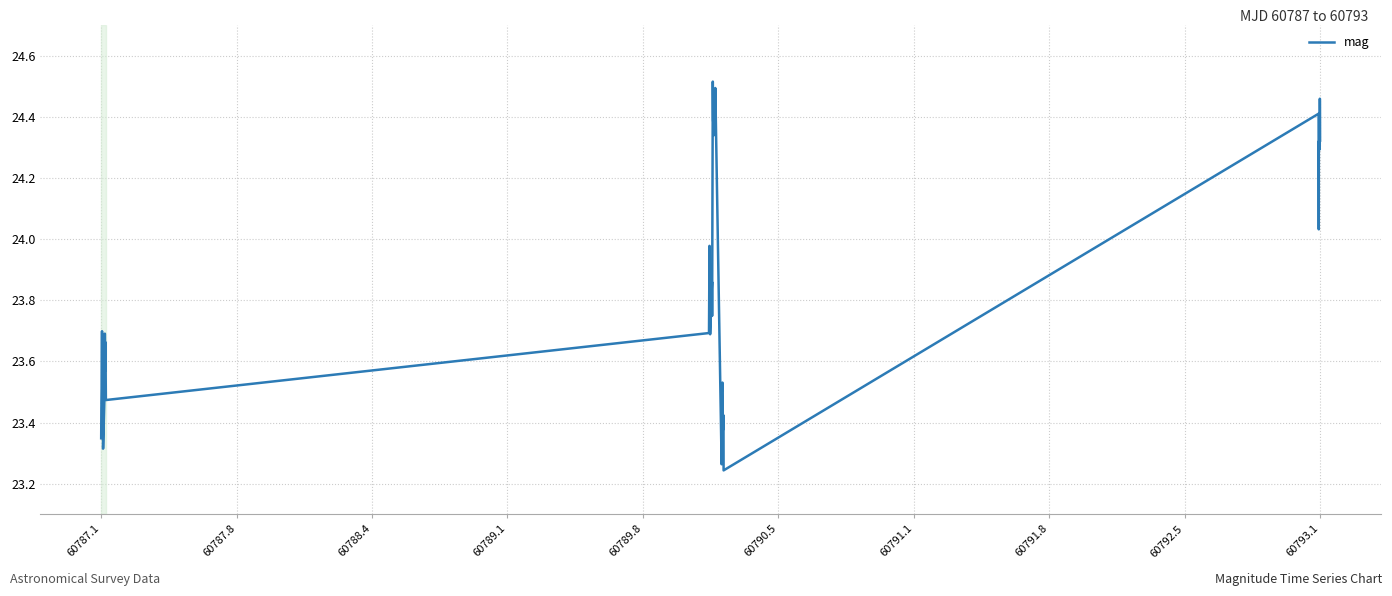

What is the difference between the maximum and minimum values?

1.3